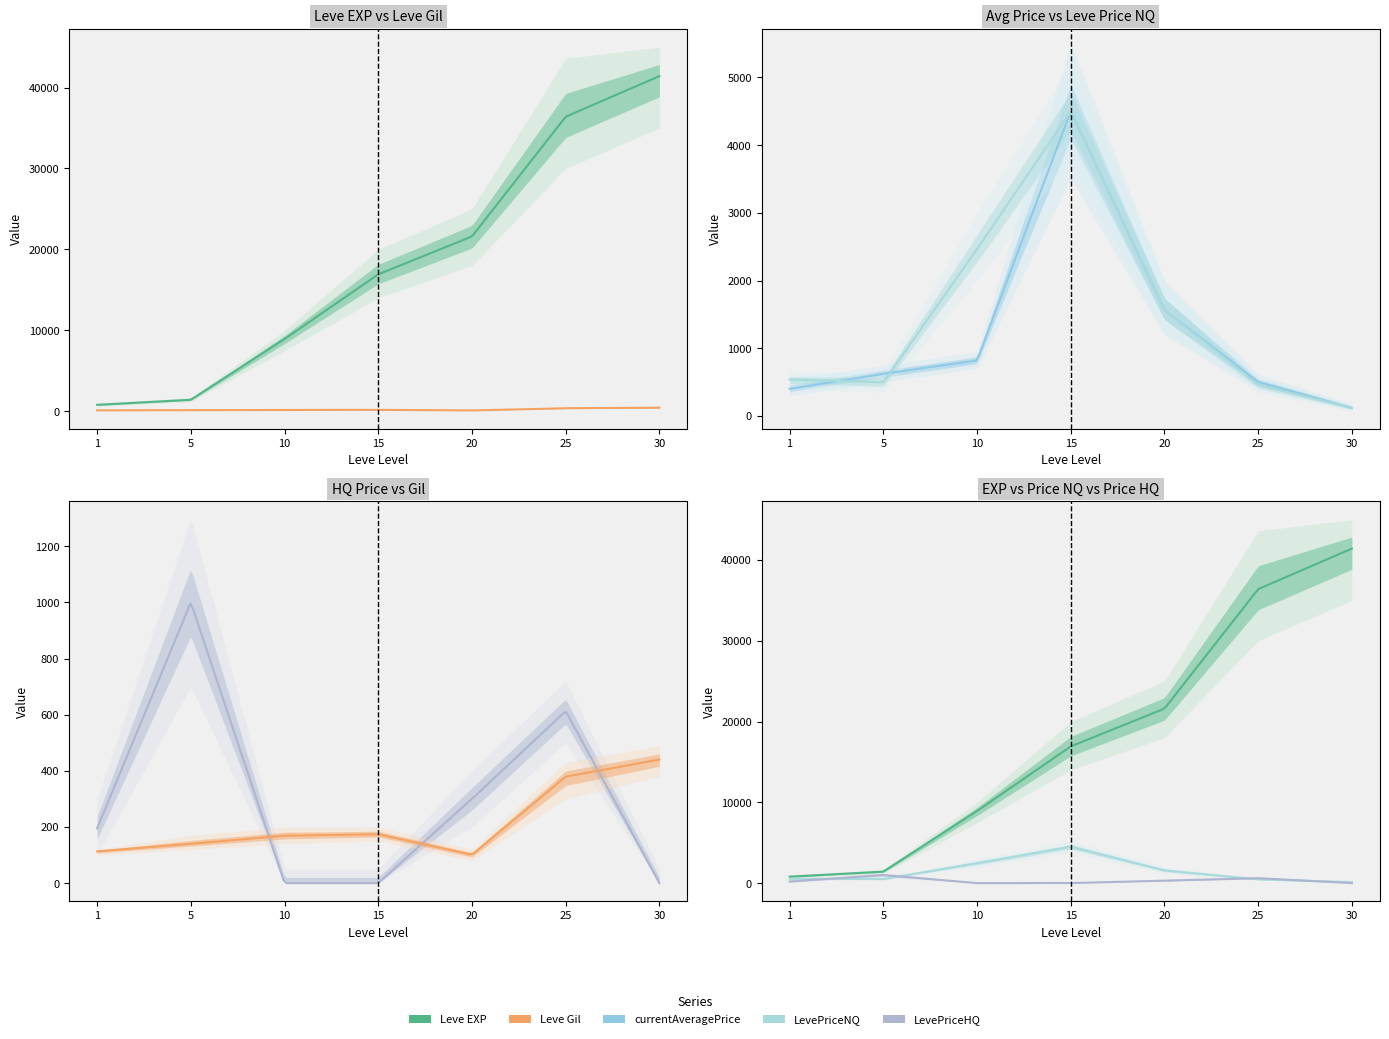

How many lines are shown in the chart?

5